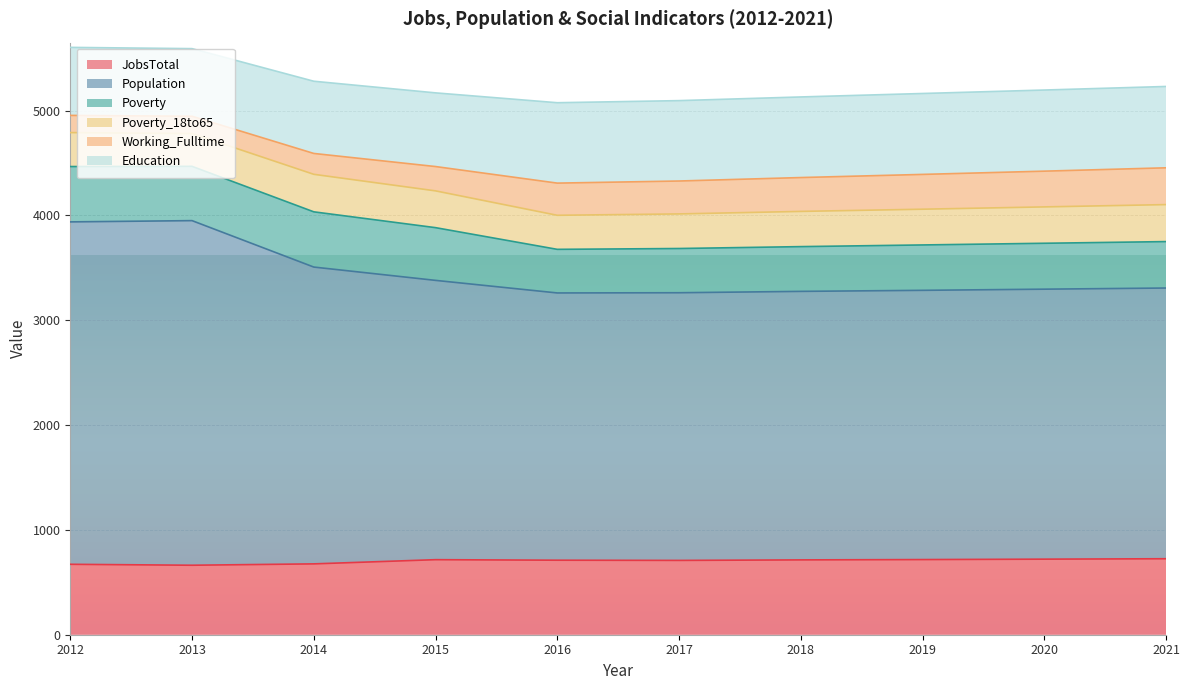

What is the value of the Education point at the 2nd from the left?

645